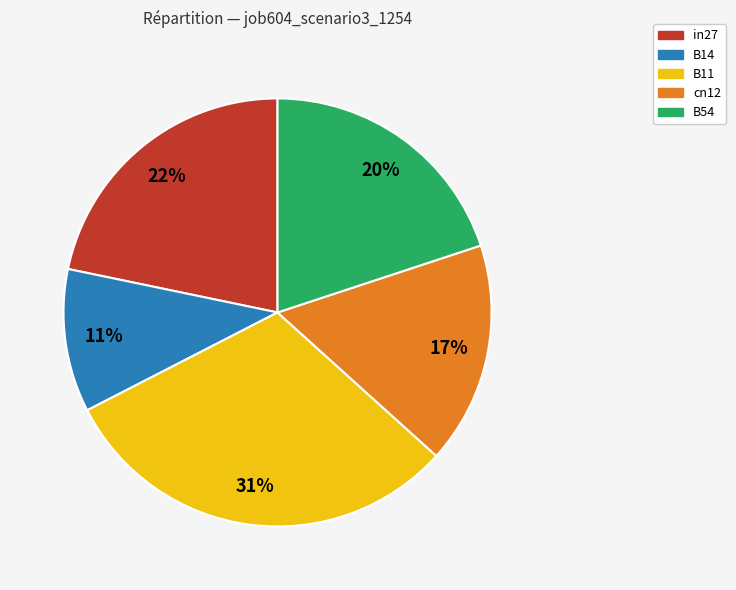

Combined, do in27 and cn12 account for over 50%?

No